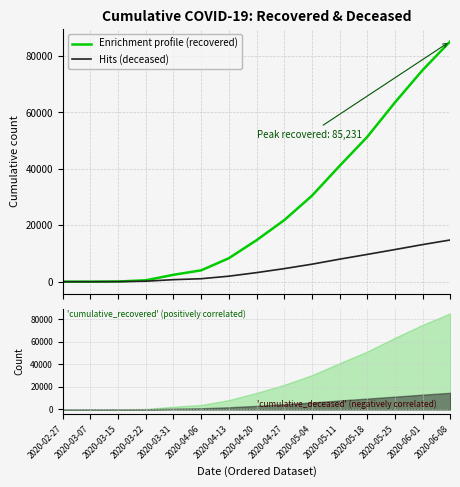

At 2020-05-04, list the series in order from largest to smallest.

cumulative_recovered, cumulative_deceased